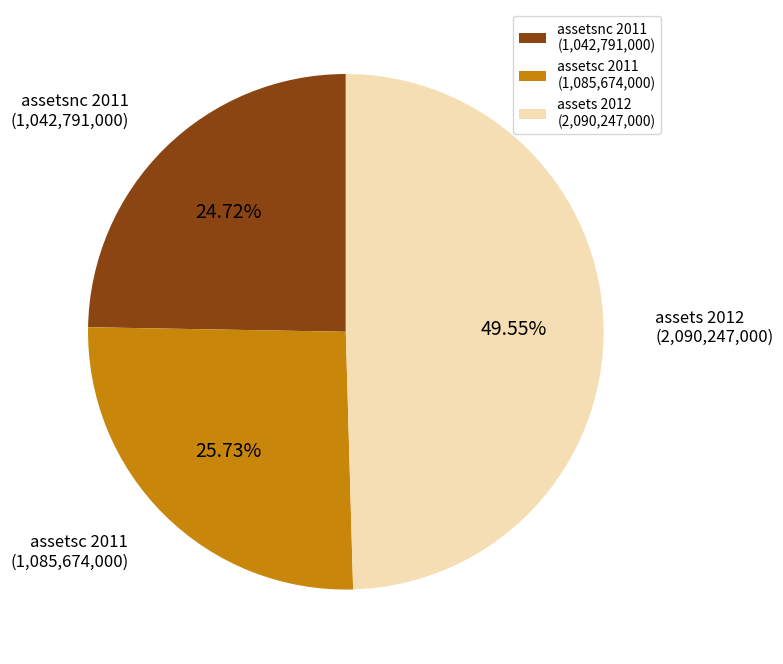

Approximately how many times larger is the value at assets 2012 (2,090,247,000) compared to assetsc 2011 (1,085,674,000)?

1.9